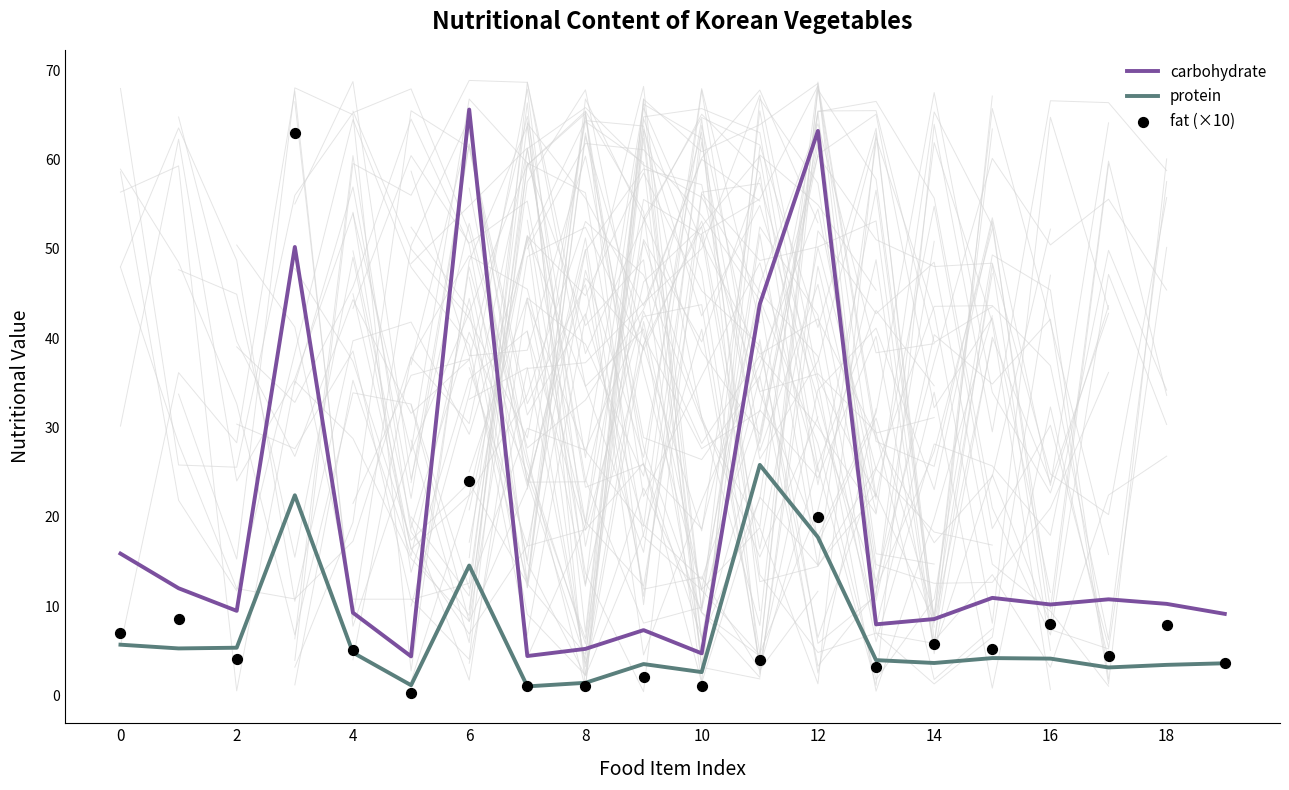

The value of protein at 6 is 14.5. True or false?

True